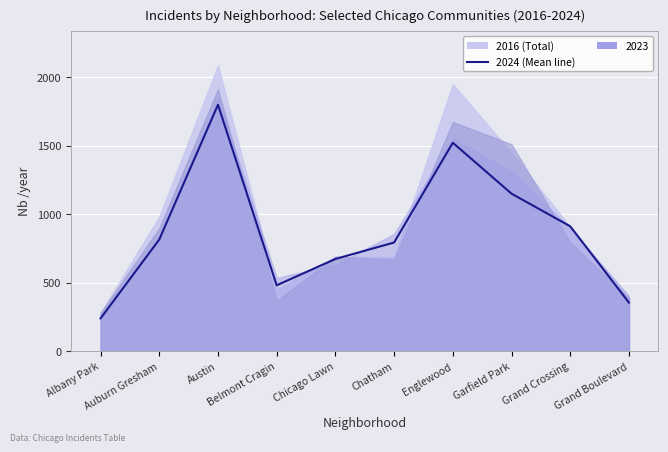

What is the label of the 7th point from the left?

Englewood